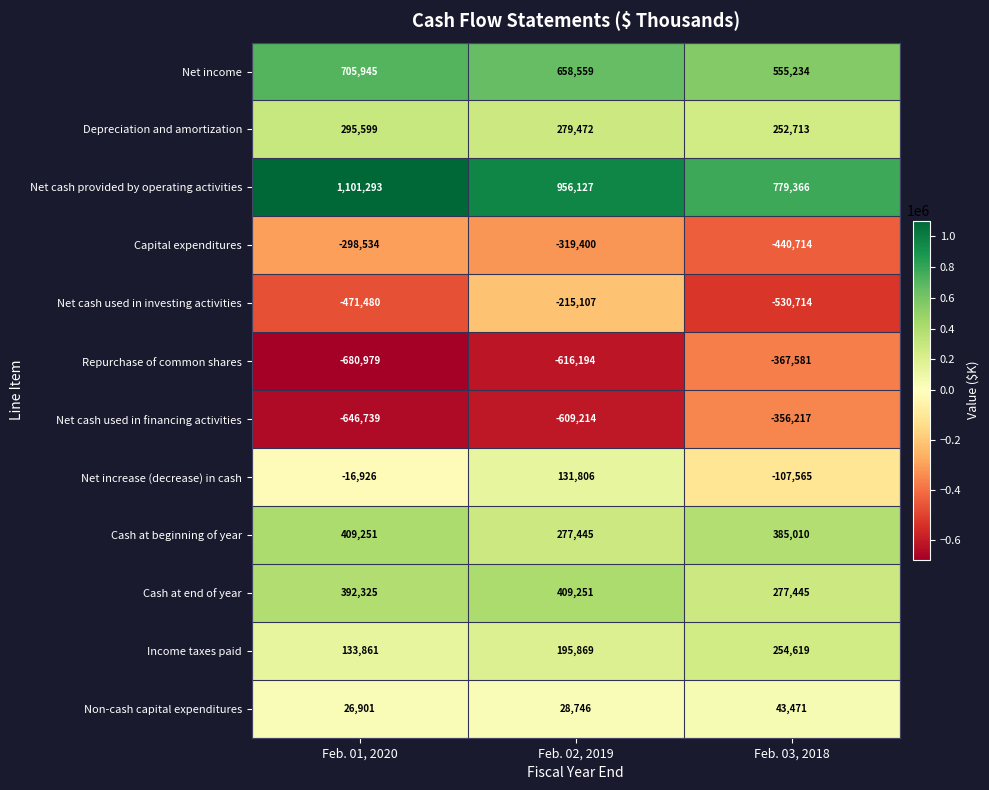

Count the Income taxes paid values in the range 133861 to 254619.

3